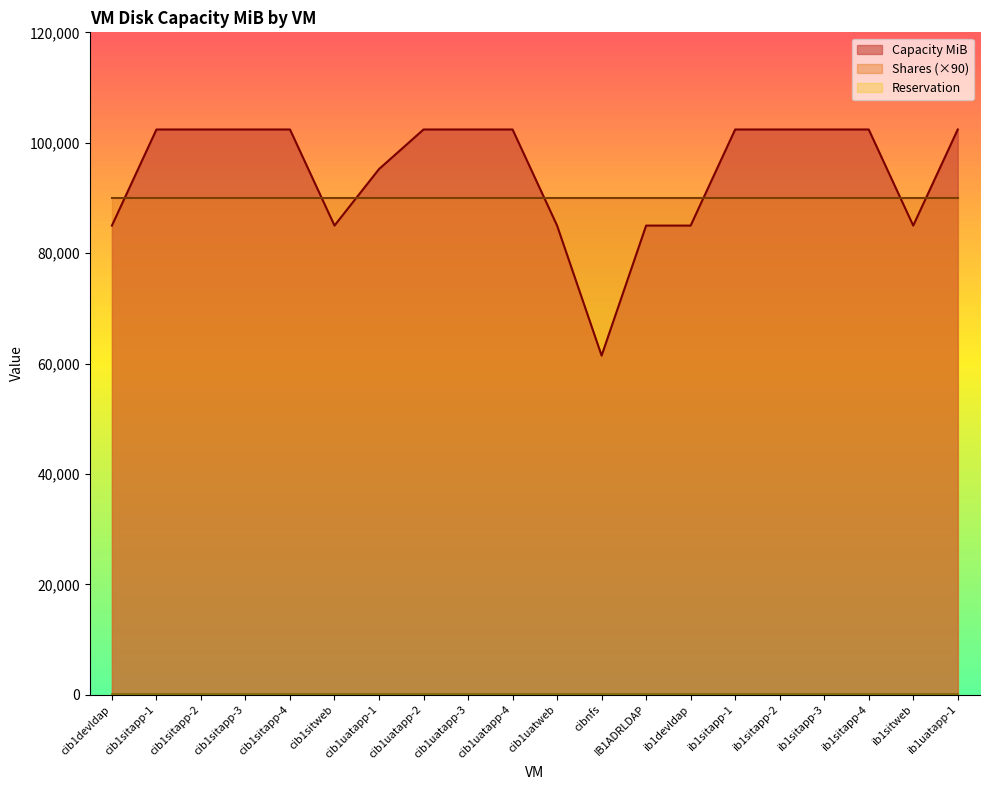

How many Capacity MiB values are between 84992 and 102400?

19